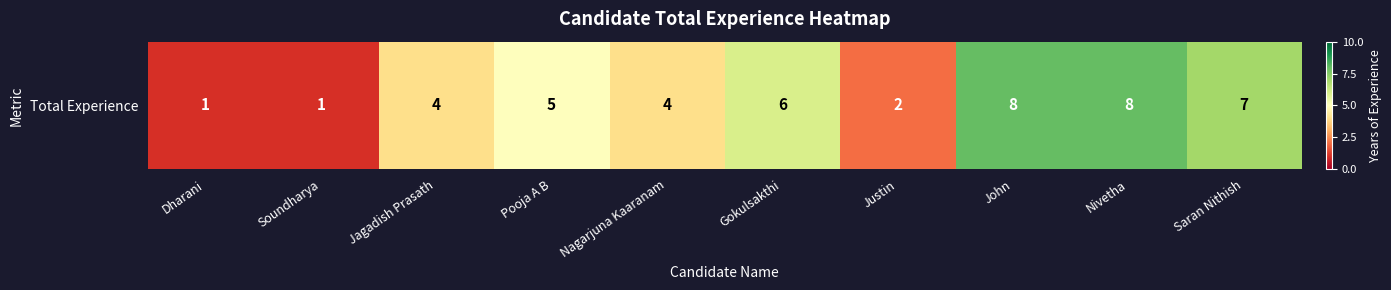

What is the ratio of the value at Nivetha to the value at Jagadish Prasath?

2.0